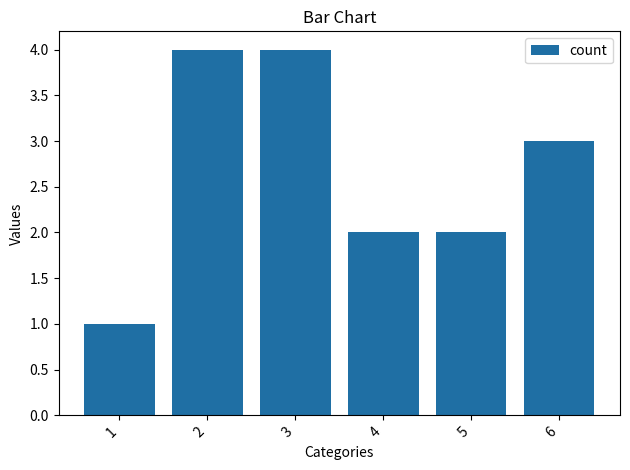

Count the values in the range 2 to 4.

5